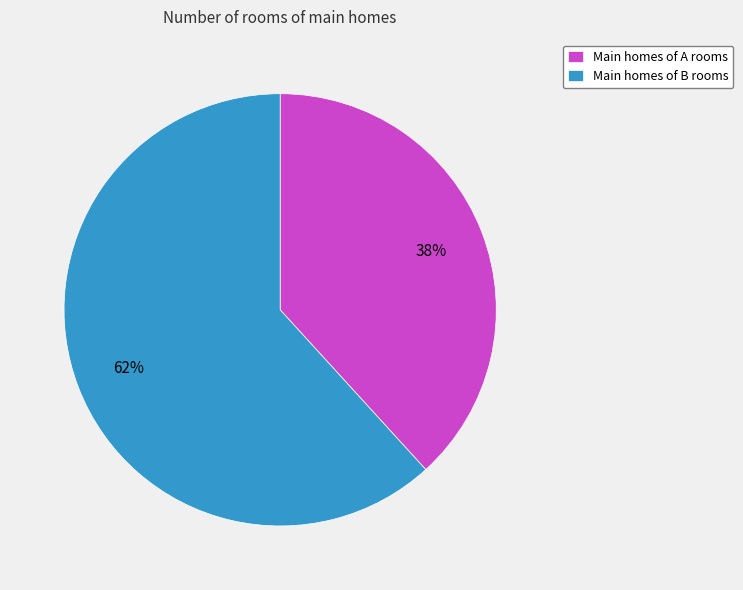

Is the sum of Main homes of A rooms and Main homes of B rooms greater than half?

Yes